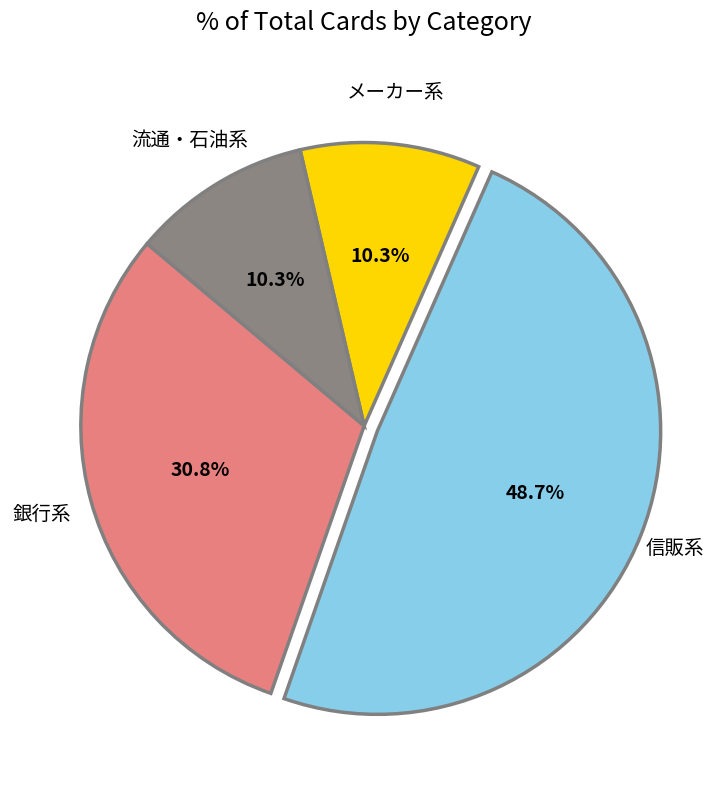

To the nearest percent, what is the difference between the largest and smallest slice percentages?

38%